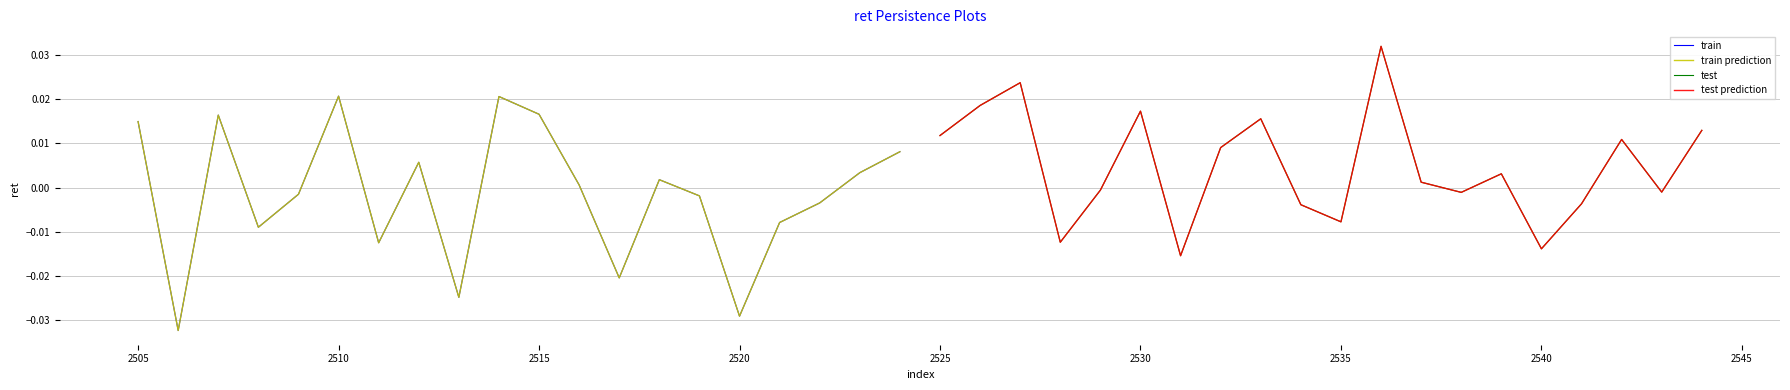

How many data points does each series have?

20